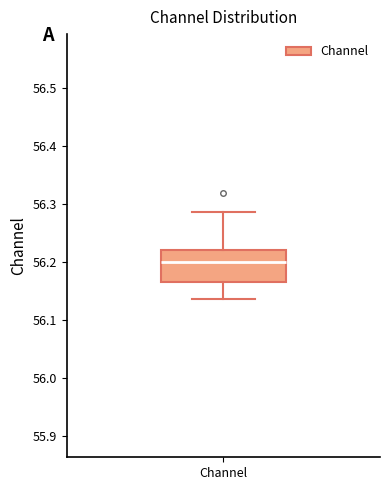

Read this box plot against the y-axis: the position of the median line, the range covered by the box, and the ends of both whiskers. The values are not printed on the chart, so give them approximately, as read against the axis.

median 56.20, box 56.17 to 56.22, whiskers 56.14 to 56.29